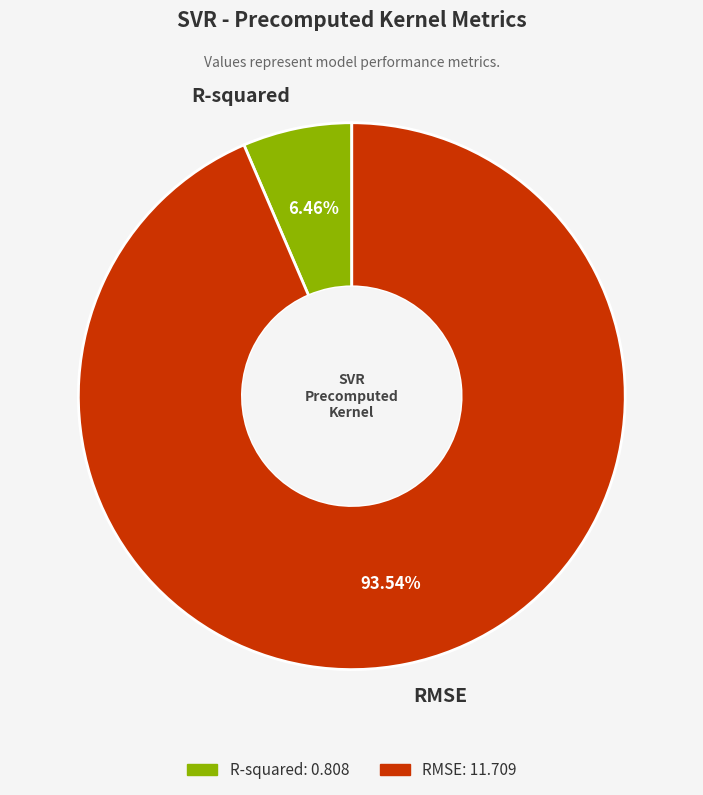

Is it true that R-squared is 1% of the pie?

False